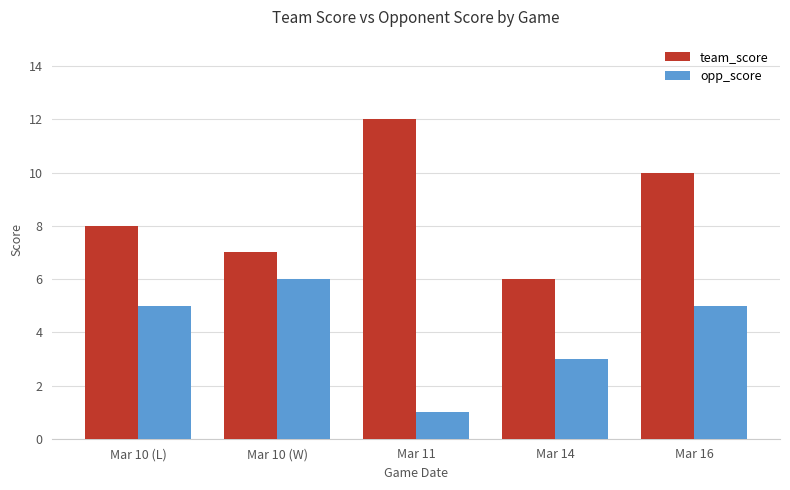

What is the total value across all series at Mar 10 (L)?

13